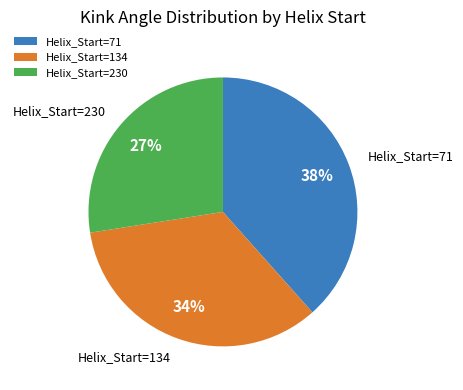

The Helix_Start=230 slice represents 41% of the pie. True or false?

False